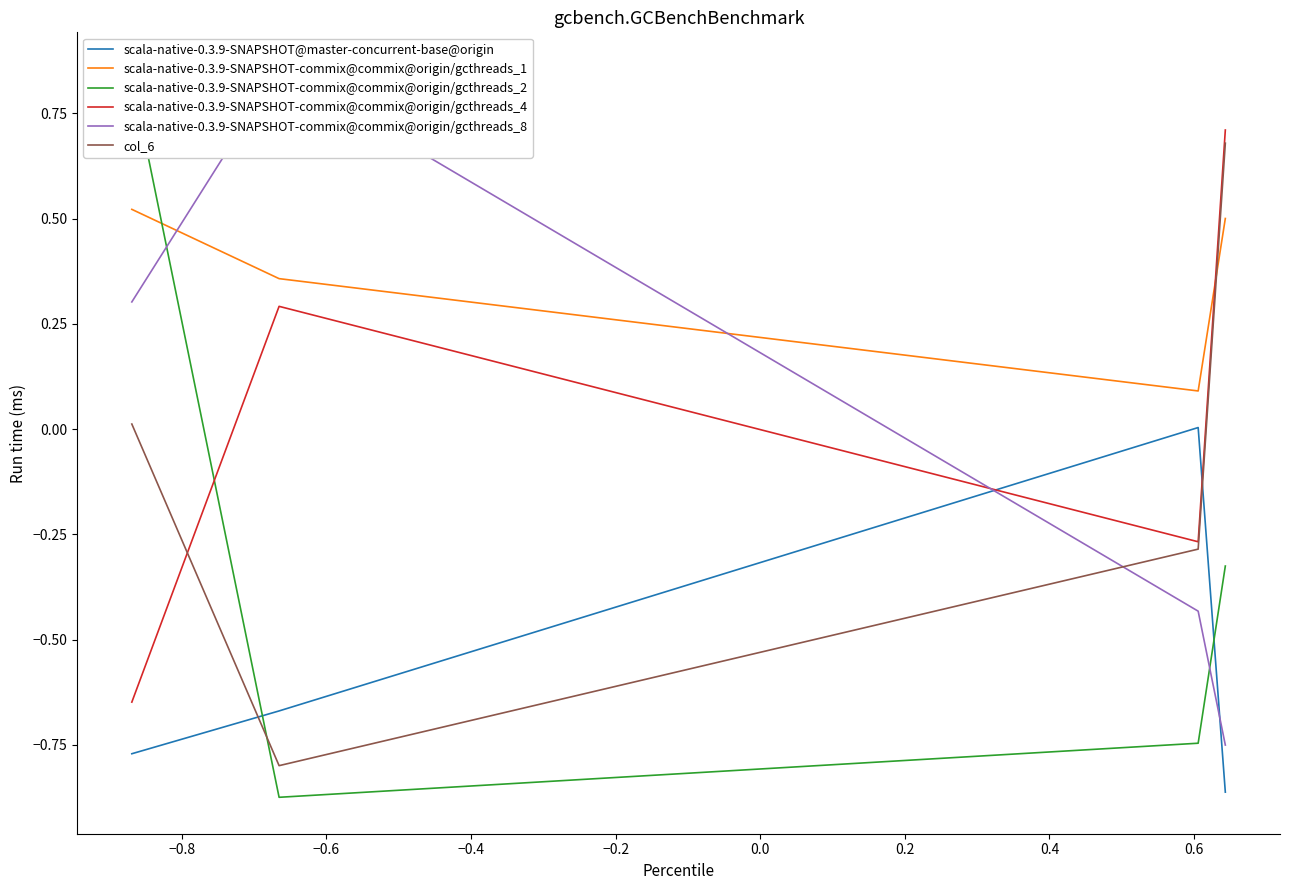

True or false: scala-native-0.3.9-SNAPSHOT@master-concurrent-base@origin and col_6 intersect in this chart.

True